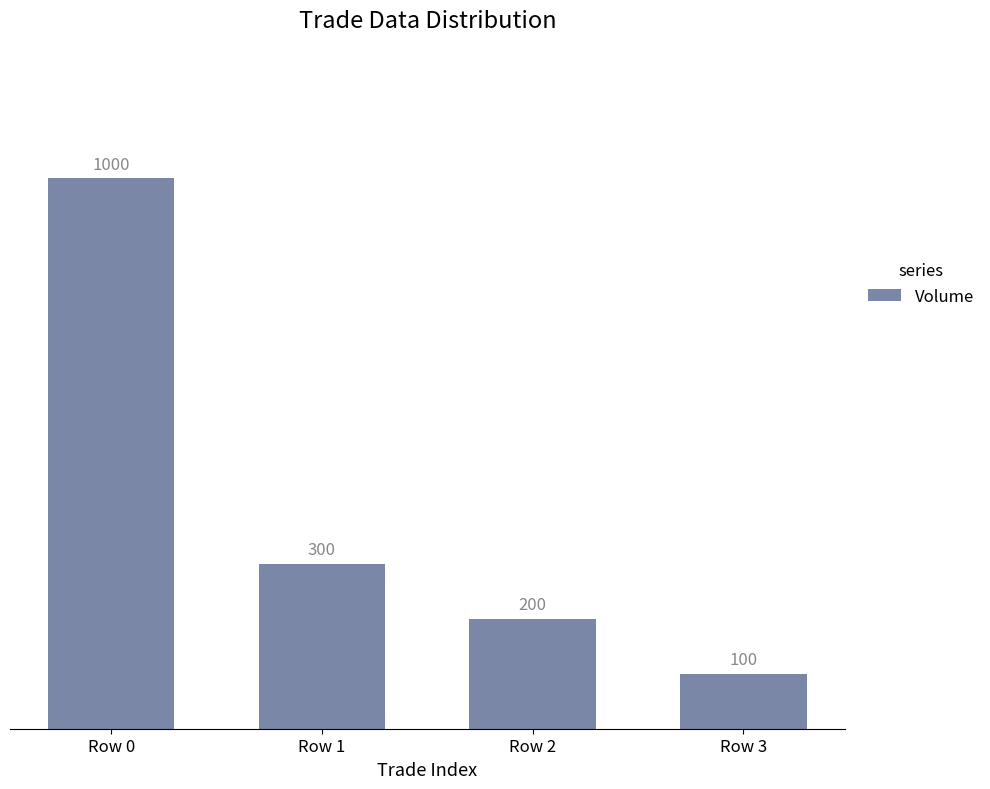

What is the difference between the values at Row 1 and Row 0?

700